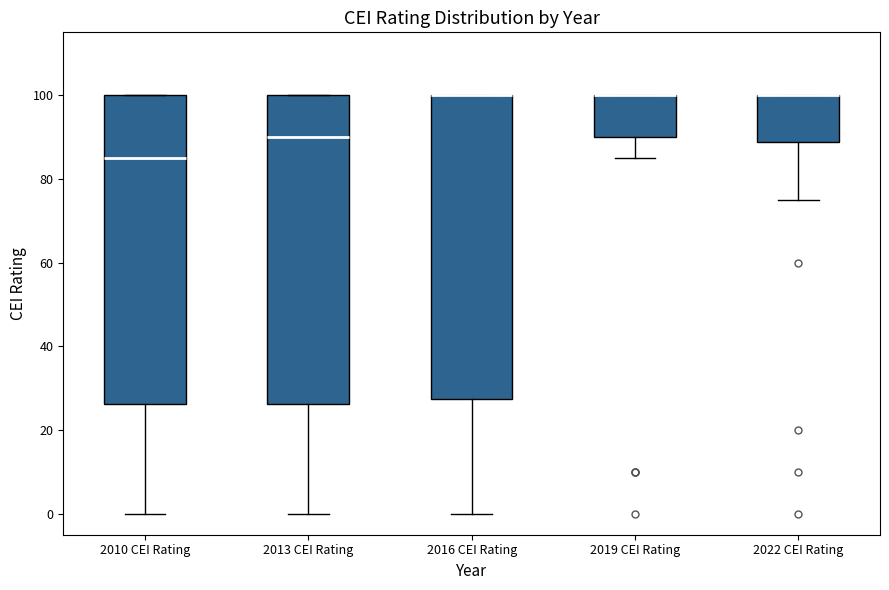

Reading left to right, transcribe this box plot: for each box, give where its median line is, the range the box spans, and where its two whiskers end, as read against the y-axis. The values are not printed on the chart, so give them approximately, as read against the axis.

2010 CEI Rating: median 86, box 26 to 100, whiskers 0 to 100
2013 CEI Rating: median 90, box 26 to 100, whiskers 0 to 100
2016 CEI Rating: median 100 (drawn on the box's upper edge), box 28 to 100, whiskers 0 to 100
2019 CEI Rating: median 100 (drawn on the box's upper edge), box 90 to 100, whiskers 86 to 100
2022 CEI Rating: median 100 (drawn on the box's upper edge), box 88 to 100, whiskers 76 to 100